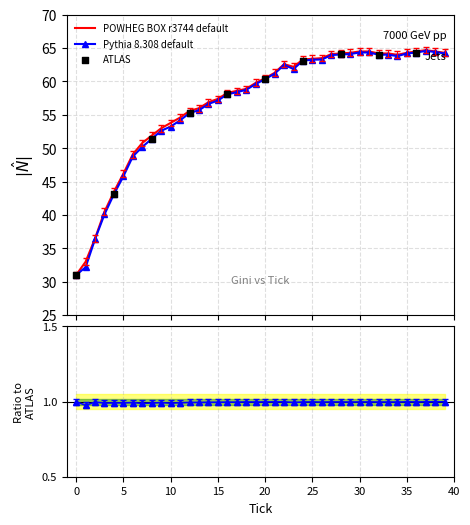

Is the value of smoothed at 37 greater than the value of gini at 0?

Yes